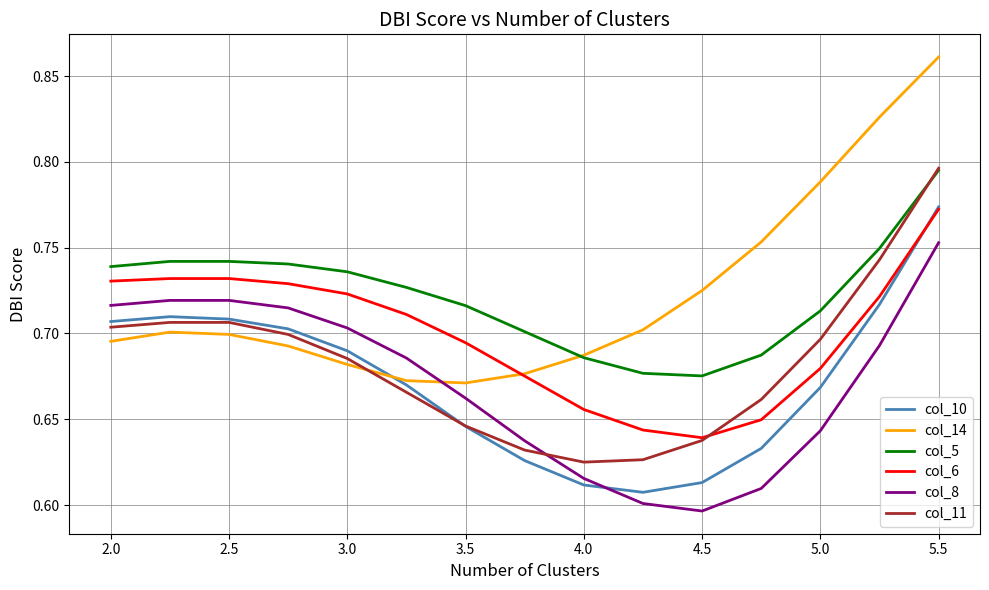

Which series has the widest spread of values?

col_14